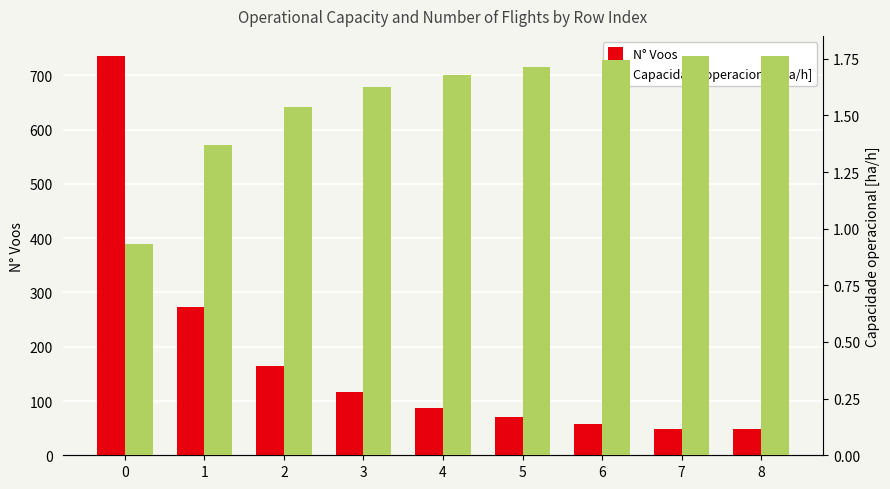

How many values in the N° Voos series exceed 88?

4